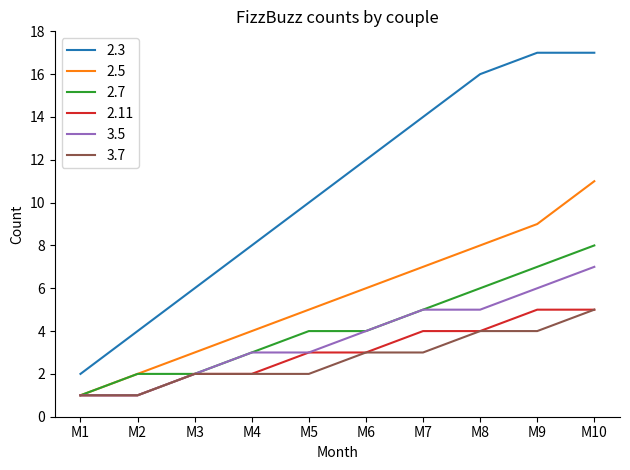

What is the difference between the maximum and minimum values in the 3.7 series?

4